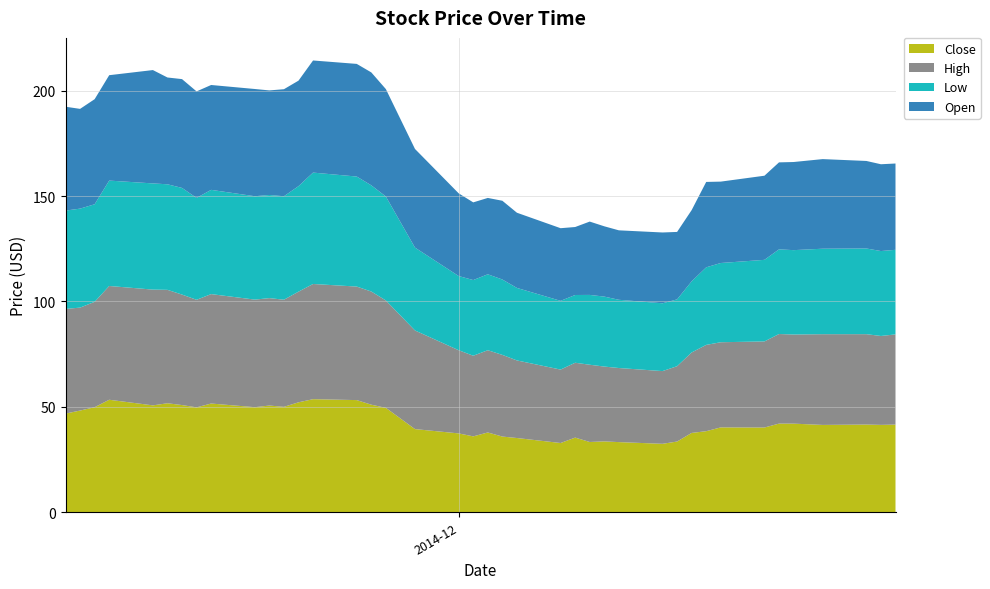

Reading right to left, transcribe all the data shown in this chart.

Close: 2014-11-04=46.8	2014-11-05=48.3	2014-11-06=49.8	2014-11-07=53.4	2014-11-10=50.7	2014-11-11=51.7	2014-11-12=50.9	2014-11-13=49.8	2014-11-14=51.6	2014-11-17=49.9	2014-11-18=50.6	2014-11-19=50.0	2014-11-20=52.2	2014-11-21=53.7	2014-11-24=53.2	2014-11-25=51.0	2014-11-26=49.5	2014-11-28=39.5	2014-12-01=37.4	2014-12-02=36.0	2014-12-03=37.9	2014-12-04=35.9	2014-12-05=35.2	2014-12-08=32.9	2014-12-09=35.4	2014-12-10=33.4	2014-12-11=33.6	2014-12-12=33.3	2014-12-15=32.5	2014-12-16=33.6	2014-12-17=37.6	2014-12-18=38.5	2014-12-19=40.3	2014-12-22=40.2	2014-12-23=42.1	2014-12-24=42.0	2014-12-26=41.4	2014-12-29=41.6	2014-12-30=41.5	2014-12-31=41.6
High: 2014-11-04=49.6	2014-11-05=48.8	2014-11-06=50.0	2014-11-07=54.0	2014-11-10=54.9	2014-11-11=53.8	2014-11-12=52.4	2014-11-13=51.0	2014-11-14=51.9	2014-11-17=51.0	2014-11-18=51.0	2014-11-19=50.8	2014-11-20=52.5	2014-11-21=54.6	2014-11-24=53.9	2014-11-25=53.7	2014-11-26=51.0	2014-11-28=46.8	2014-12-01=39.5	2014-12-02=38.3	2014-12-03=39.0	2014-12-04=38.8	2014-12-05=36.8	2014-12-08=34.8	2014-12-09=35.5	2014-12-10=36.6	2014-12-11=35.5	2014-12-12=35.1	2014-12-15=34.5	2014-12-16=35.7	2014-12-17=38.2	2014-12-18=40.9	2014-12-19=40.4	2014-12-22=40.8	2014-12-23=42.5	2014-12-24=42.3	2014-12-26=43.0	2014-12-29=42.9	2014-12-30=42.2	2014-12-31=42.8
Low: 2014-11-04=46.6	2014-11-05=47.0	2014-11-06=46.3	2014-11-07=50.0	2014-11-10=50.4	2014-11-11=50.1	2014-11-12=50.6	2014-11-13=48.3	2014-11-14=49.5	2014-11-17=49.0	2014-11-18=48.9	2014-11-19=49.1	2014-11-20=50.0	2014-11-21=52.8	2014-11-24=52.2	2014-11-25=50.4	2014-11-26=49.3	2014-11-28=39.3	2014-12-01=35.2	2014-12-02=35.9	2014-12-03=36.0	2014-12-04=35.8	2014-12-05=34.4	2014-12-08=32.6	2014-12-09=32.1	2014-12-10=33.1	2014-12-11=33.2	2014-12-12=32.4	2014-12-15=32.2	2014-12-16=31.7	2014-12-17=33.8	2014-12-18=36.8	2014-12-19=37.6	2014-12-22=38.7	2014-12-23=40.2	2014-12-24=40.0	2014-12-26=40.5	2014-12-29=40.6	2014-12-30=40.3	2014-12-31=40.1
Open: 2014-11-04=49.3	2014-11-05=47.3	2014-11-06=49.9	2014-11-07=50.0	2014-11-10=53.8	2014-11-11=50.7	2014-11-12=51.6	2014-11-13=50.5	2014-11-14=49.8	2014-11-17=50.9	2014-11-18=49.6	2014-11-19=50.8	2014-11-20=50.0	2014-11-21=53.2	2014-11-24=53.4	2014-11-25=53.6	2014-11-26=51.0	2014-11-28=46.8	2014-12-01=39.2	2014-12-02=36.9	2014-12-03=36.2	2014-12-04=37.4	2014-12-05=35.7	2014-12-08=34.5	2014-12-09=32.2	2014-12-10=34.8	2014-12-11=33.4	2014-12-12=33.0	2014-12-15=33.6	2014-12-16=32.0	2014-12-17=33.8	2014-12-18=40.5	2014-12-19=38.6	2014-12-22=39.9	2014-12-23=41.3	2014-12-24=41.8	2014-12-26=42.5	2014-12-29=41.5	2014-12-30=41.2	2014-12-31=40.9